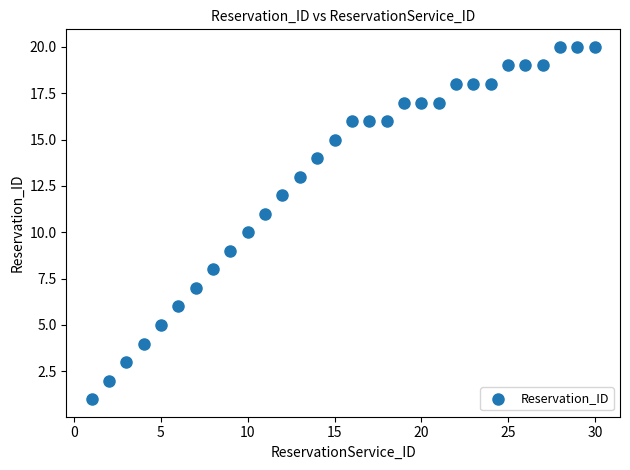

What is the range of Y values (max minus min)?

19